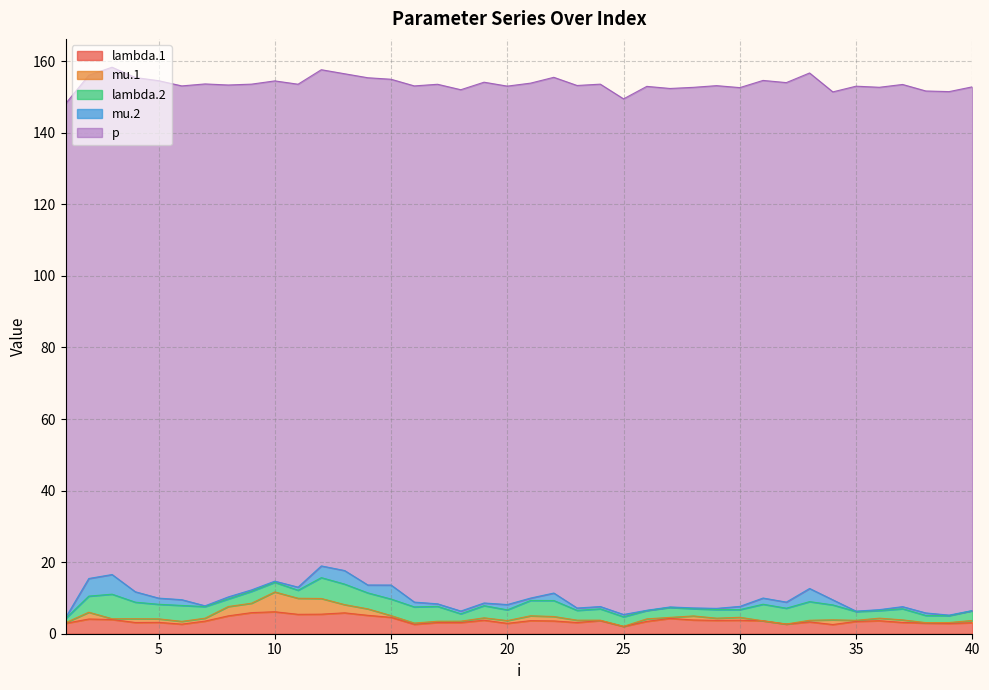

What is the value of the mu.2 point at the 19th from the left?

0.7